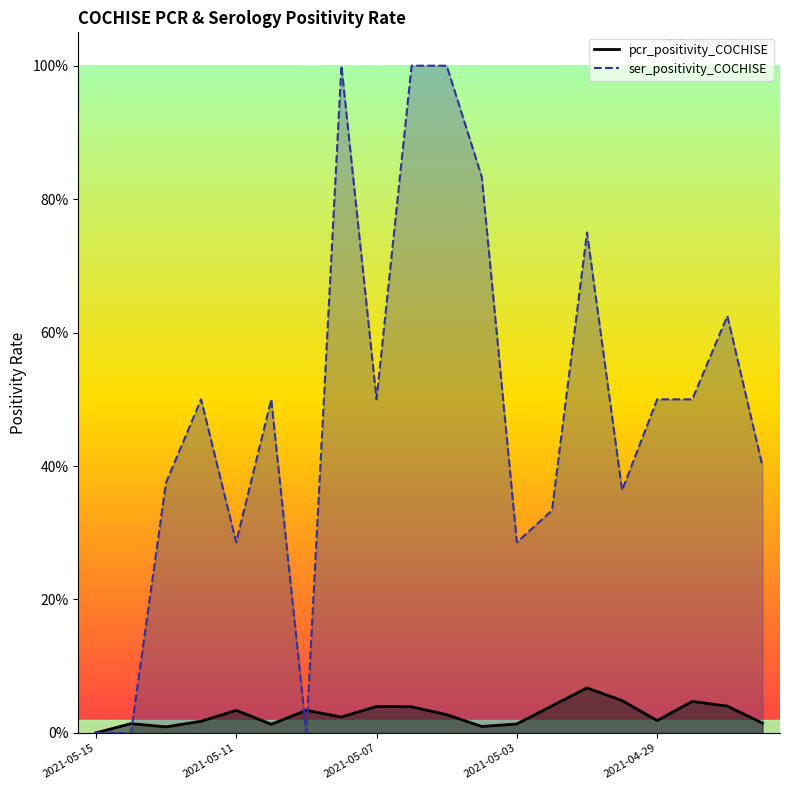

Between 2021-05-02 and 2021-05-15, which is larger?

2021-05-02